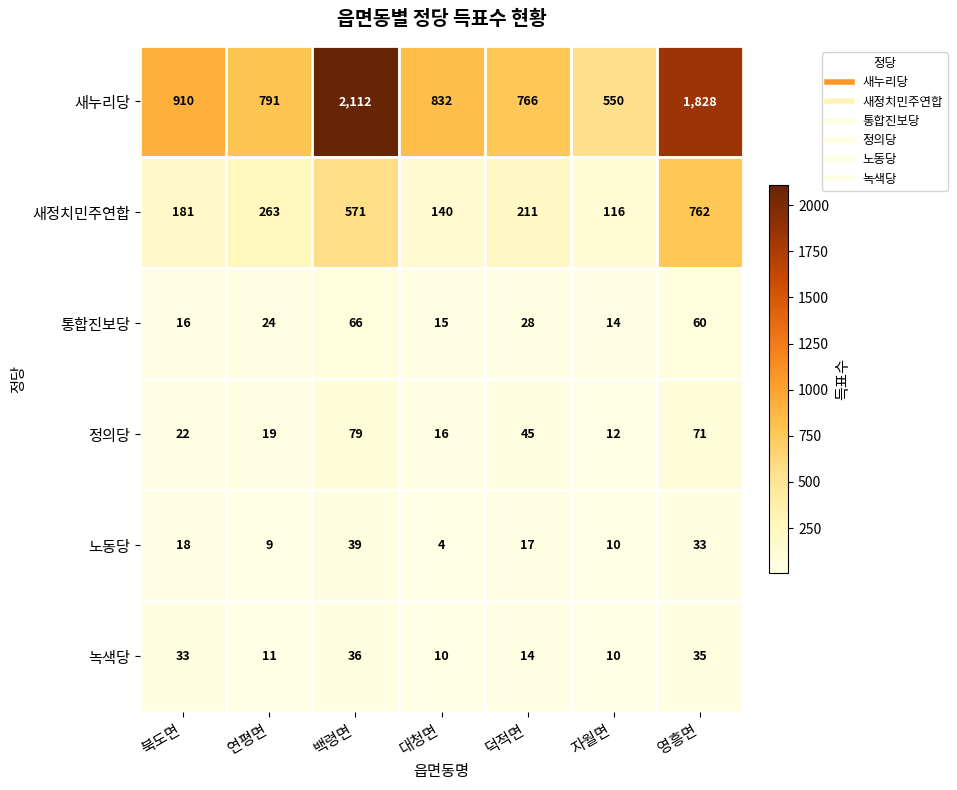

What is the total value across all series at 북도면?

1180